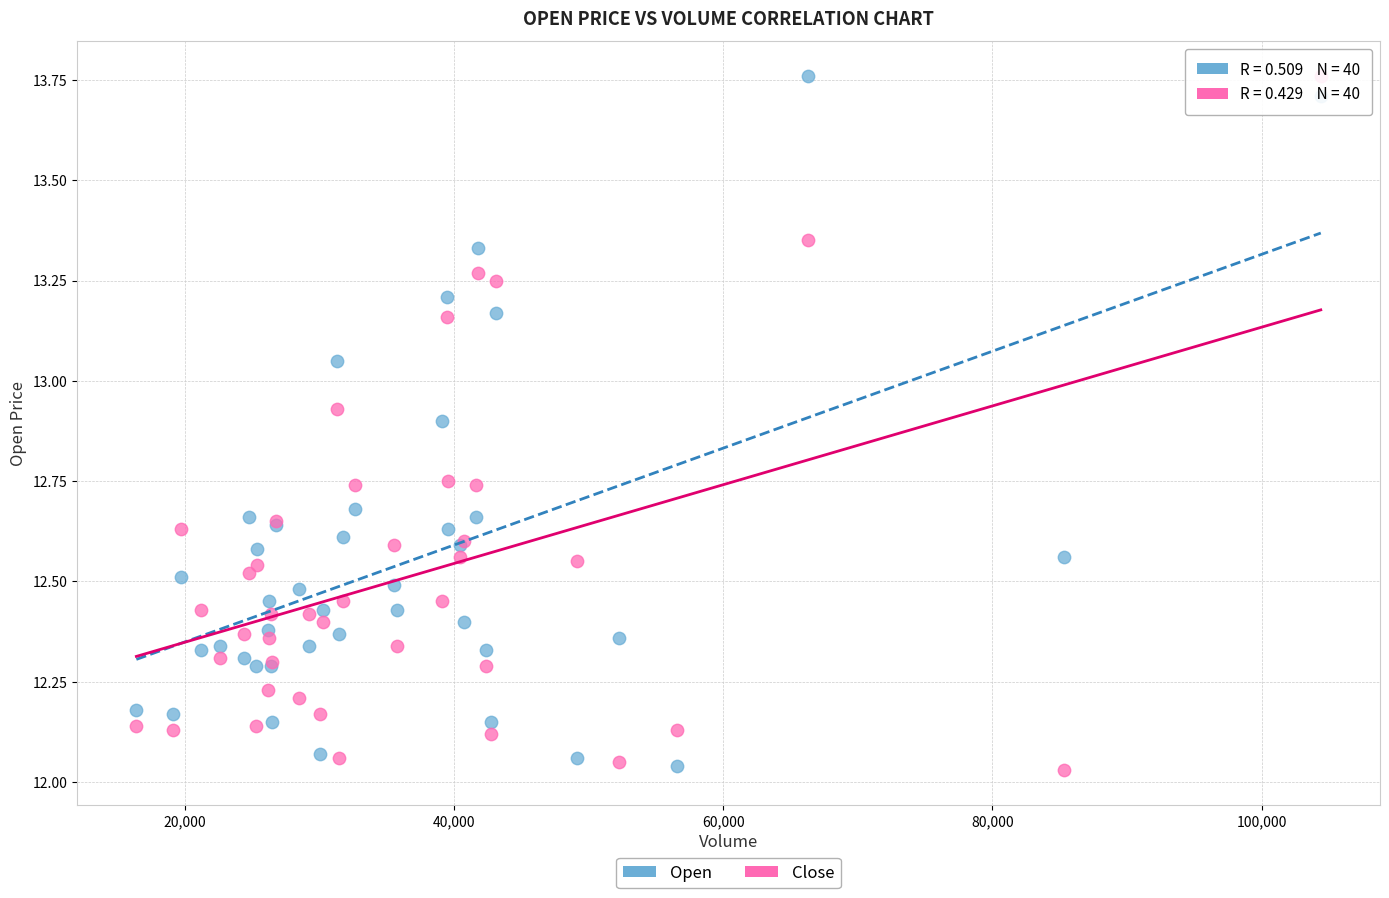

What is the X range (max minus min) for the scatter plot?

88010.3